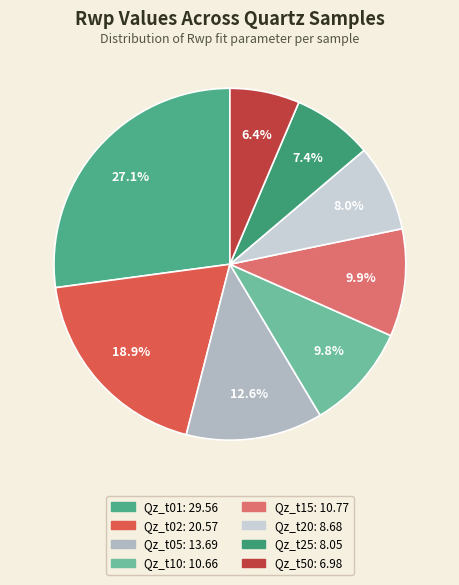

Rank the categories by value from highest to lowest.

Qz_t01, Qz_t02, Qz_t05, Qz_t15, Qz_t10, Qz_t20, Qz_t25, Qz_t50